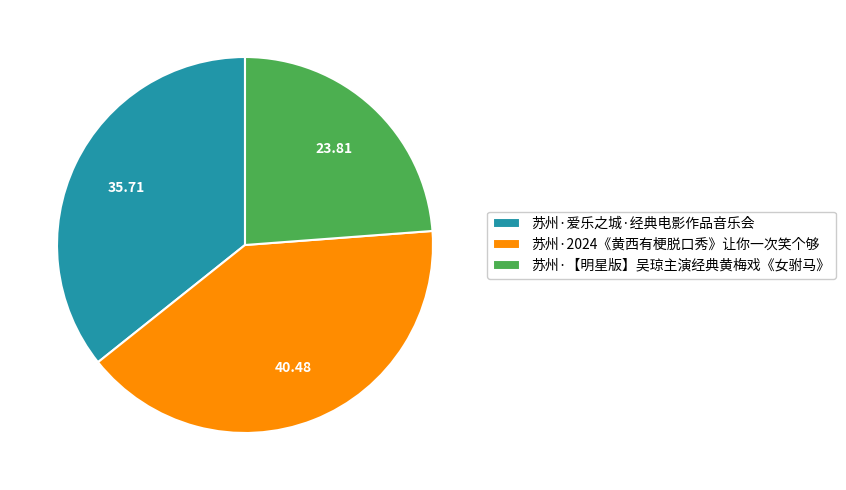

Rank the categories by value from lowest to highest.

苏州·【明星版】吴琼主演经典黄梅戏《女驸马》, 苏州·爱乐之城·经典电影作品音乐会, 苏州·2024《黄西有梗脱口秀》让你一次笑个够